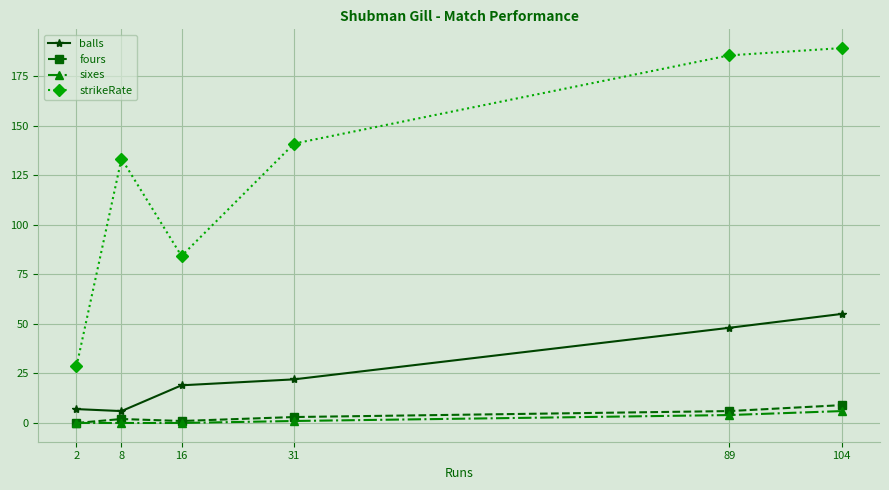

At which category does the chart reach its peak across all series?

104